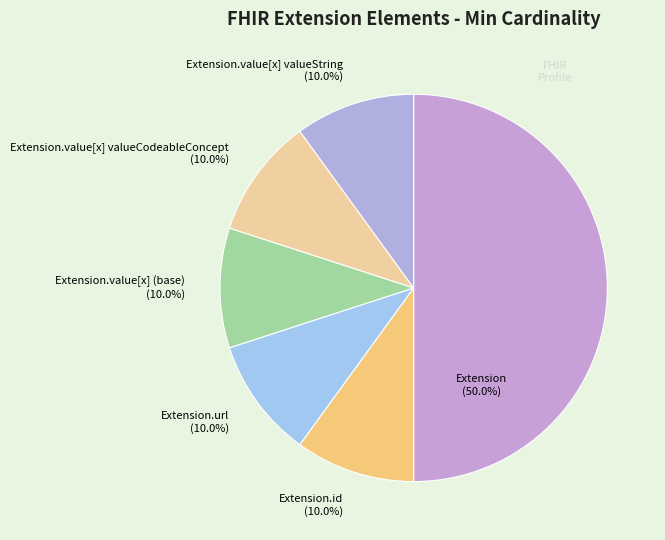

How many slices are in this pie chart?

6